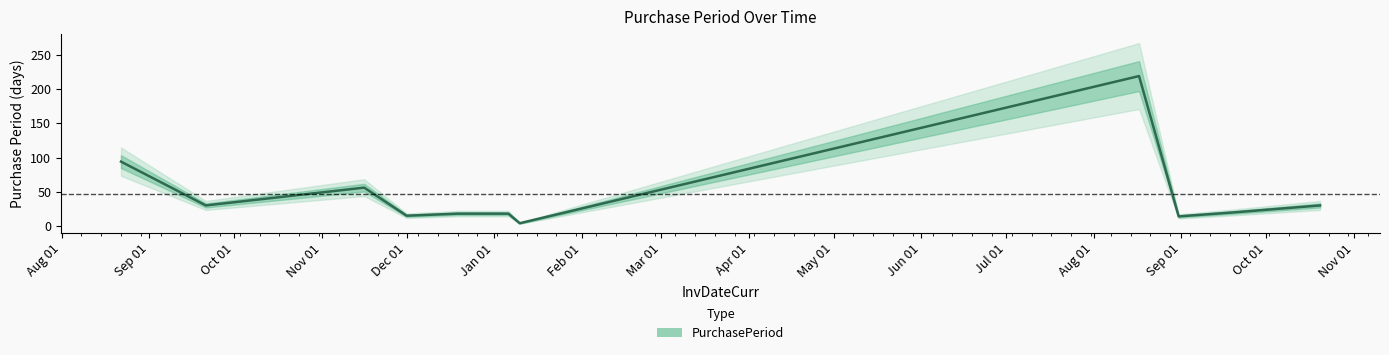

How many lines are shown in the chart?

1